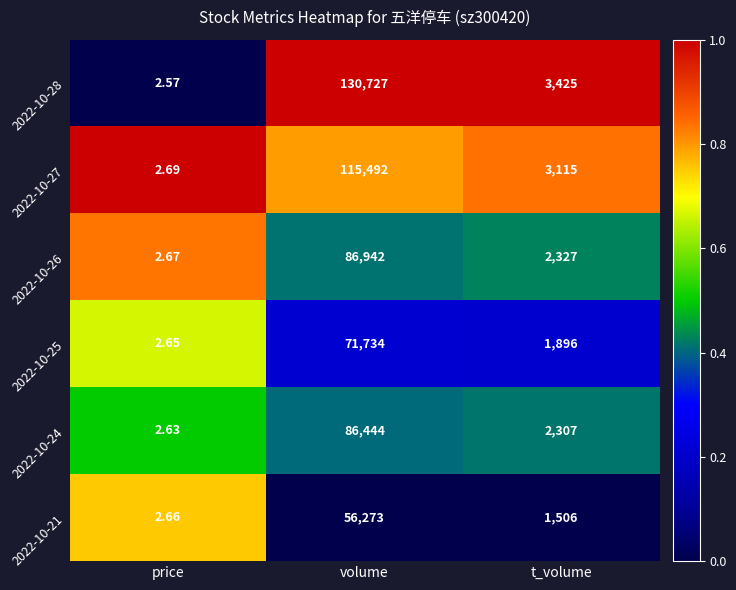

At which category does the chart reach its minimum across all series?

price